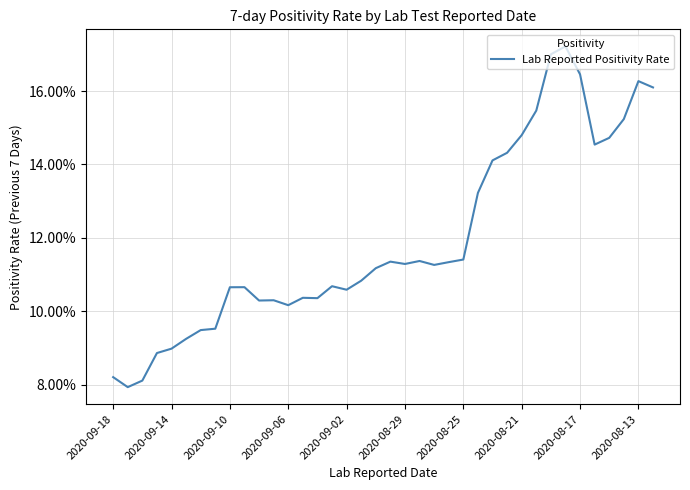

Is this an area chart (filled region under the line)?

No